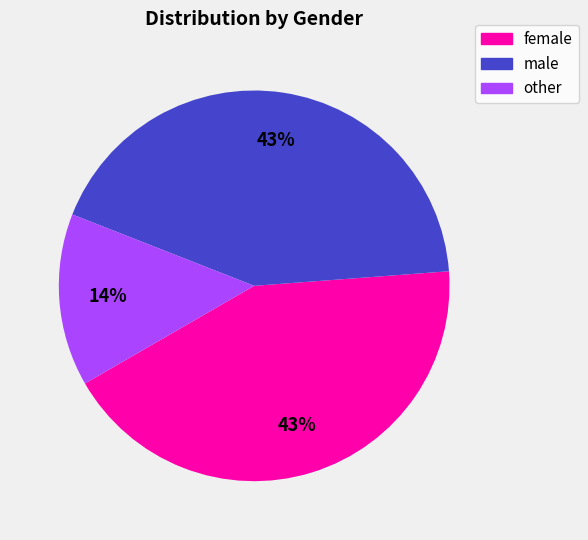

Is it true that other is 14% of the pie?

True